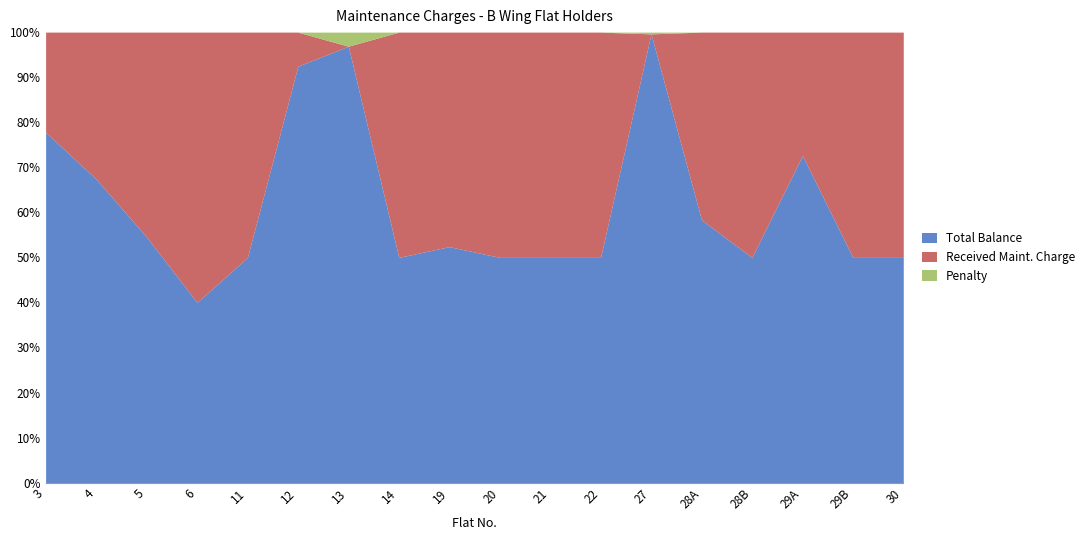

What are all the series names shown in the legend?

Total Balance, Received Maint. Charge, Penalty